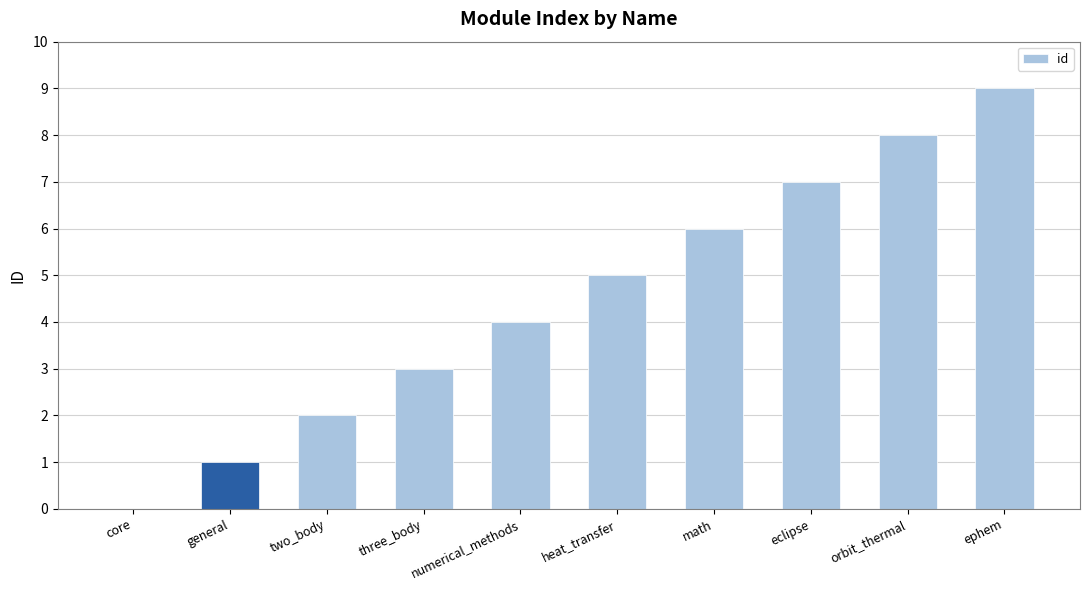

The chart shows a value of 7 at eclipse. True or false?

True